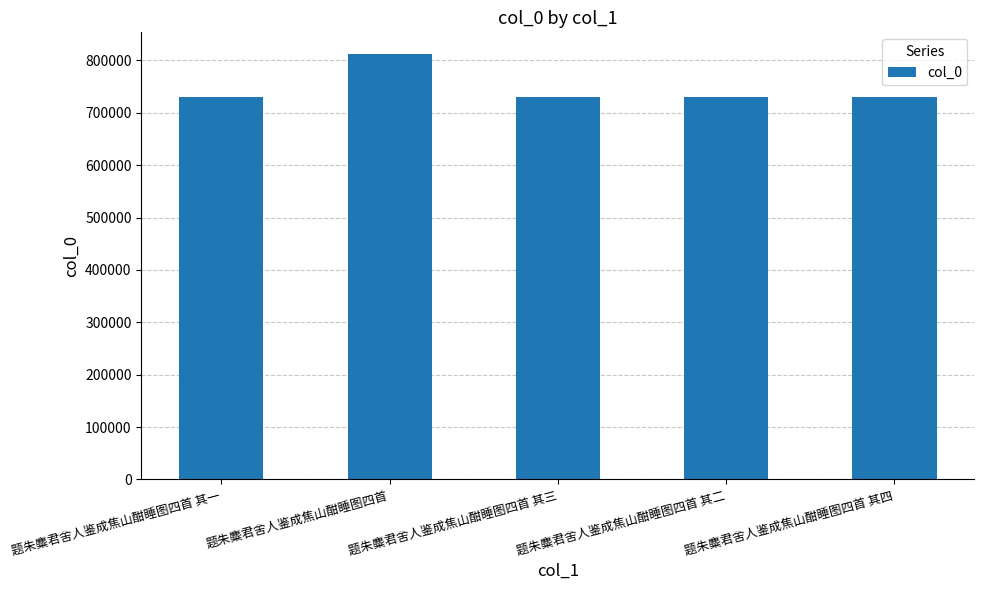

Is it true that the value at 题朱麋君舍人鉴成焦山酣睡图四首 其二 is 957747?

False